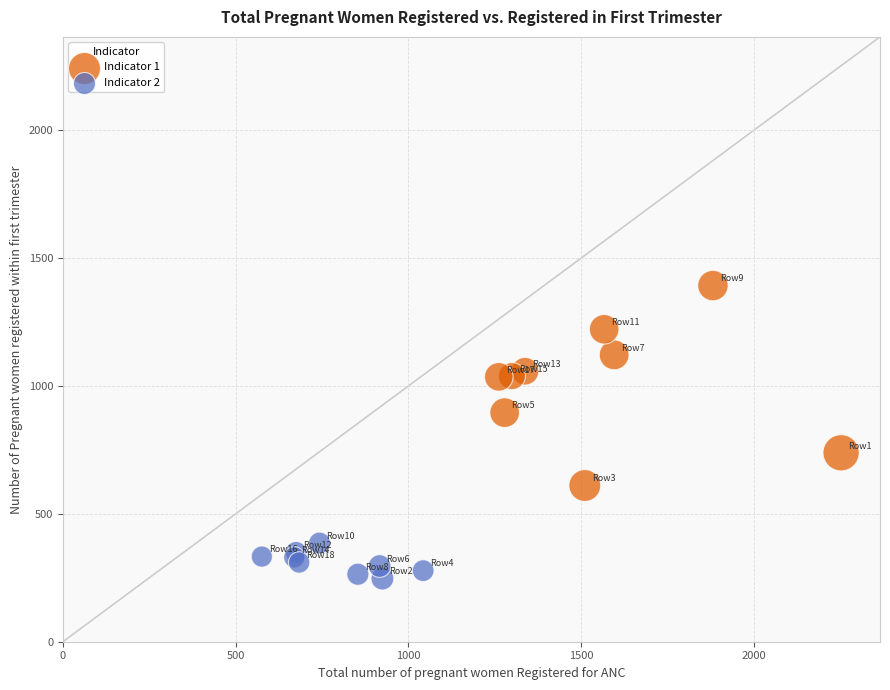

Which series reaches the minimum Y coordinate?

Indicator 2